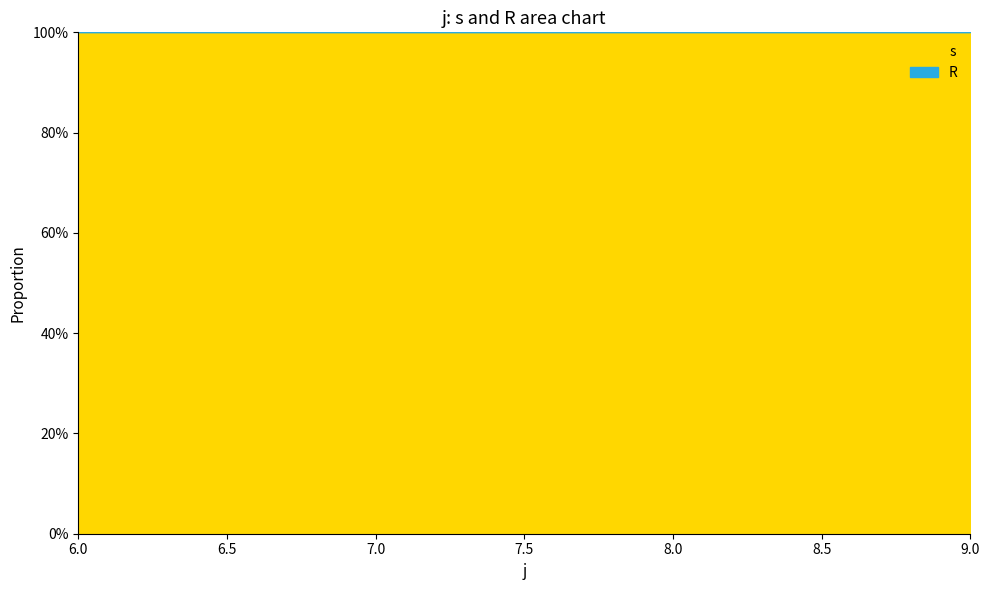

Rank the series by their maximum value, from highest to lowest.

s, R